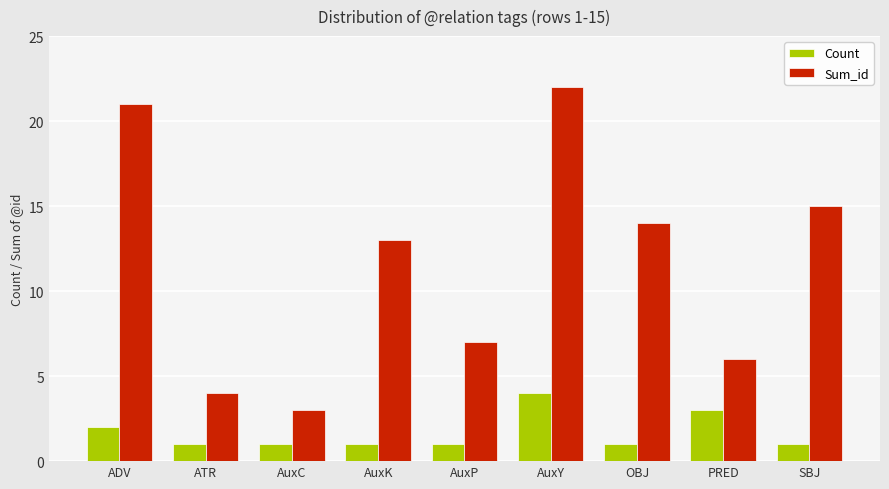

At how many categories does at least one series exceed 12?

5